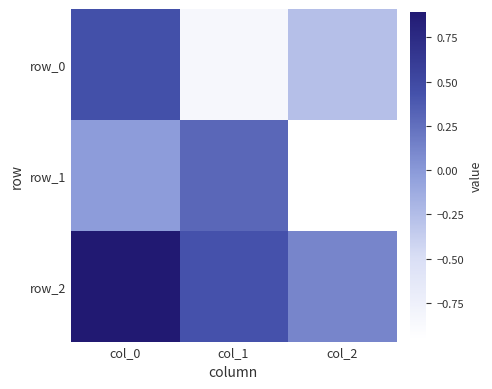

Where does the row_0 series first go above 0?

col_0